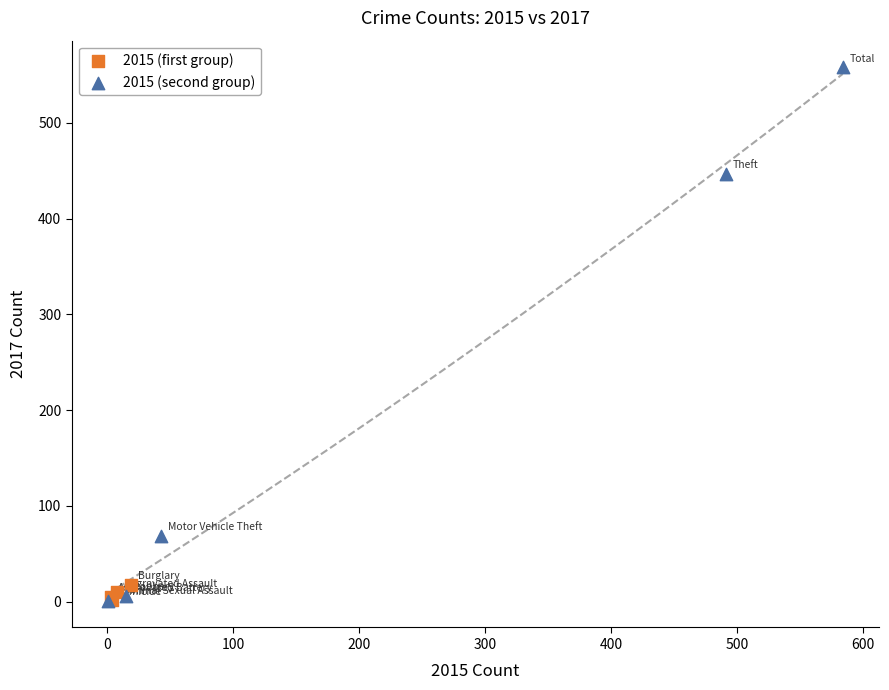

What are all the series names shown in the legend?

2015 (first group), 2015 (second group)